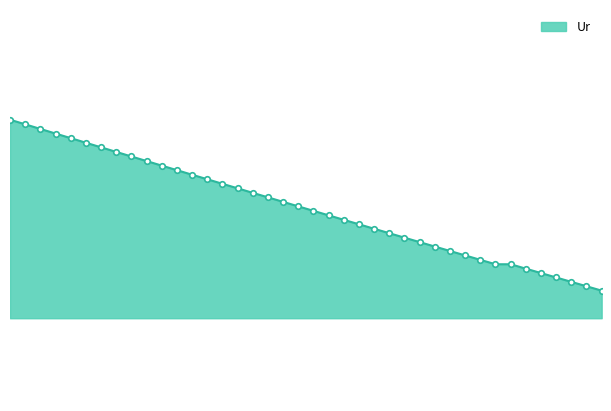

Rank the categories by value from lowest to highest.

39, 38, 37, 36, 35, 34, 33, 32, 31, 30, 29, 28, 27, 26, 25, 24, 23, 22, 21, 20, 19, 18, 17, 16, 15, 14, 13, 12, 11, 10, 9, 8, 7, 6, 5, 4, 3, 2, 1, 0